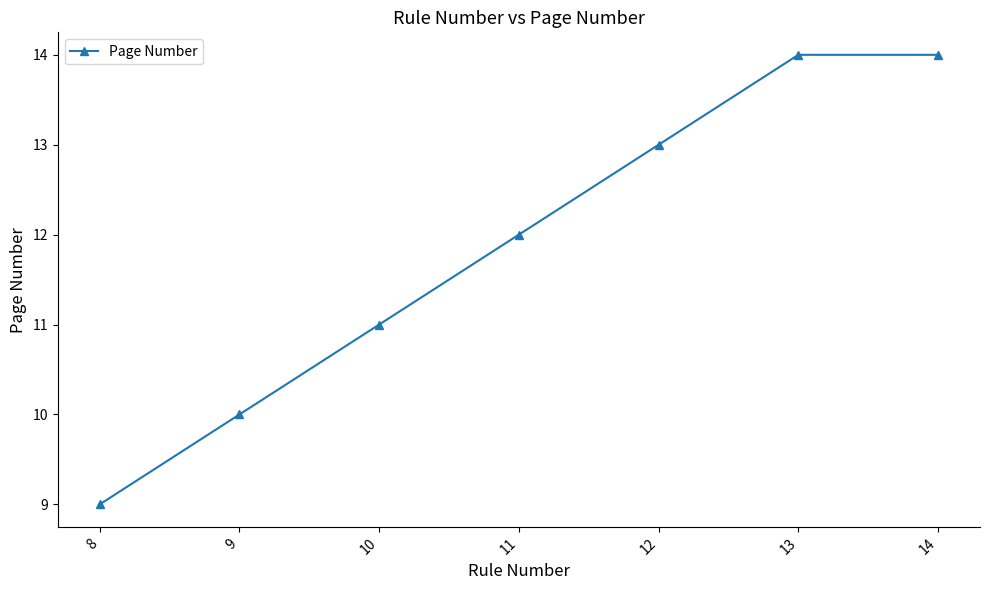

What is the change in value from 12 to 13?

+1